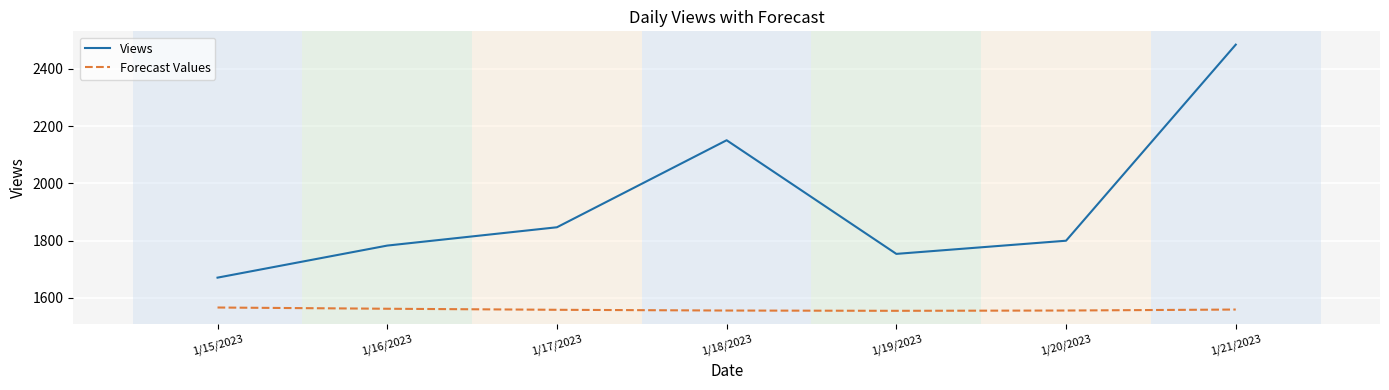

True or false: Forecast Values and Views intersect in this chart.

False